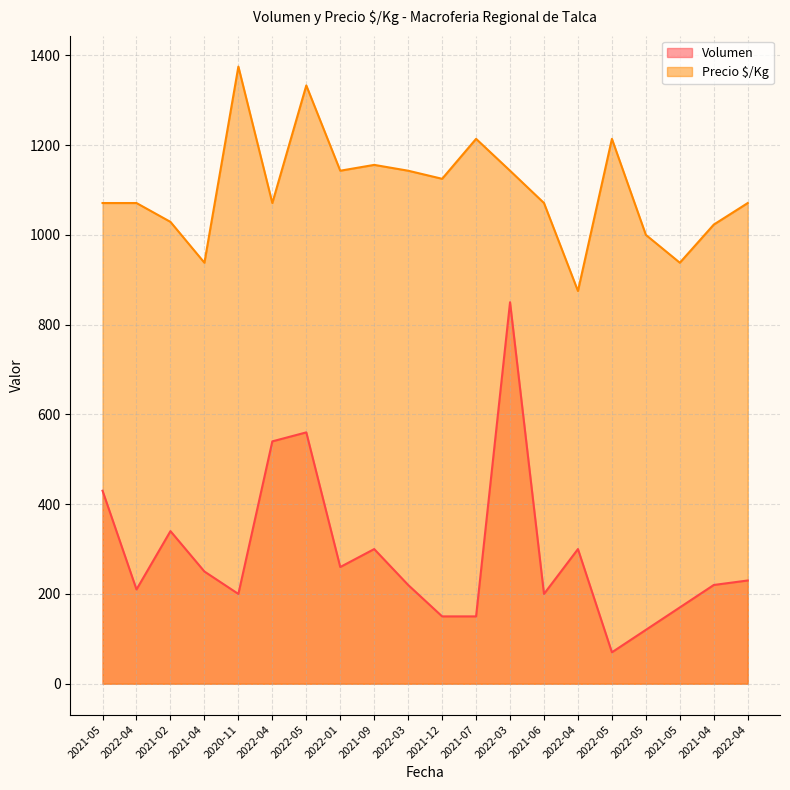

What is the difference between the second highest and second lowest values in the Precio $/Kg series?

395